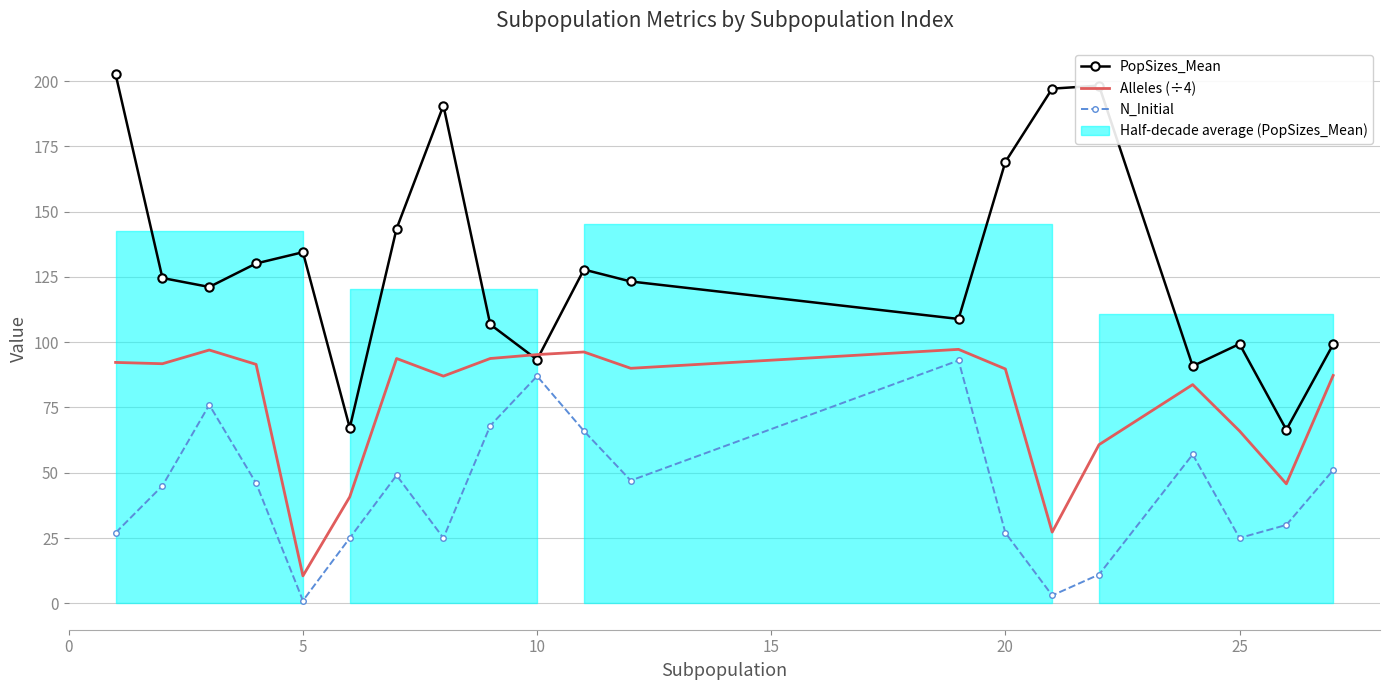

Is it true that Alleles (÷4) equals 13.7 at 18?

False